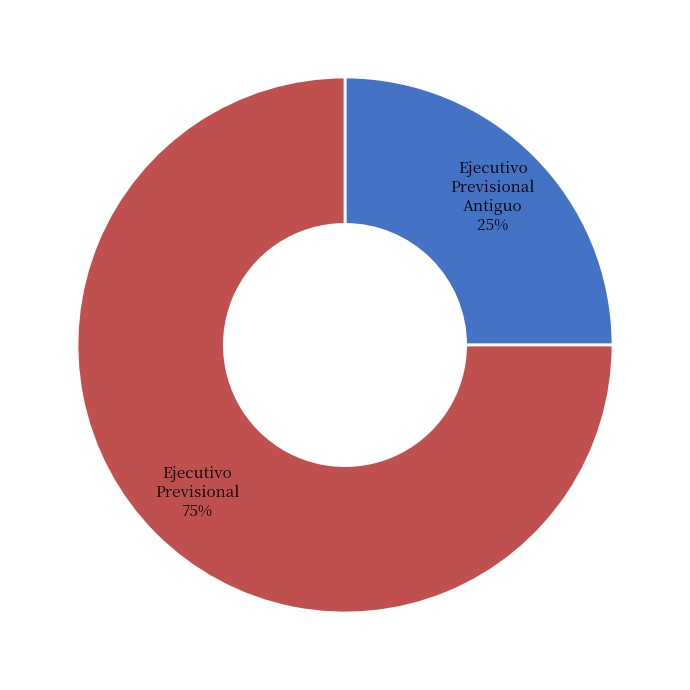

Count the number of slices in the pie.

2